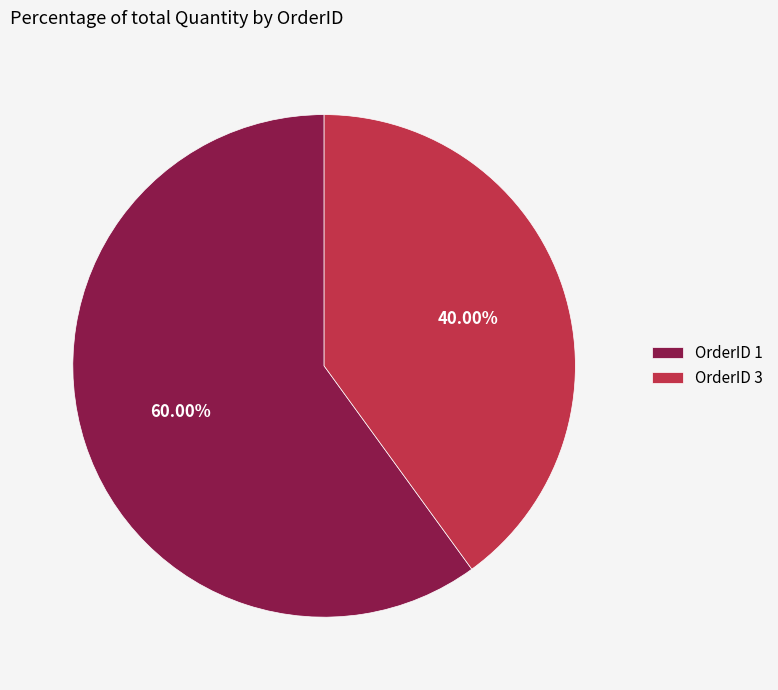

Count the number of slices in the pie.

2